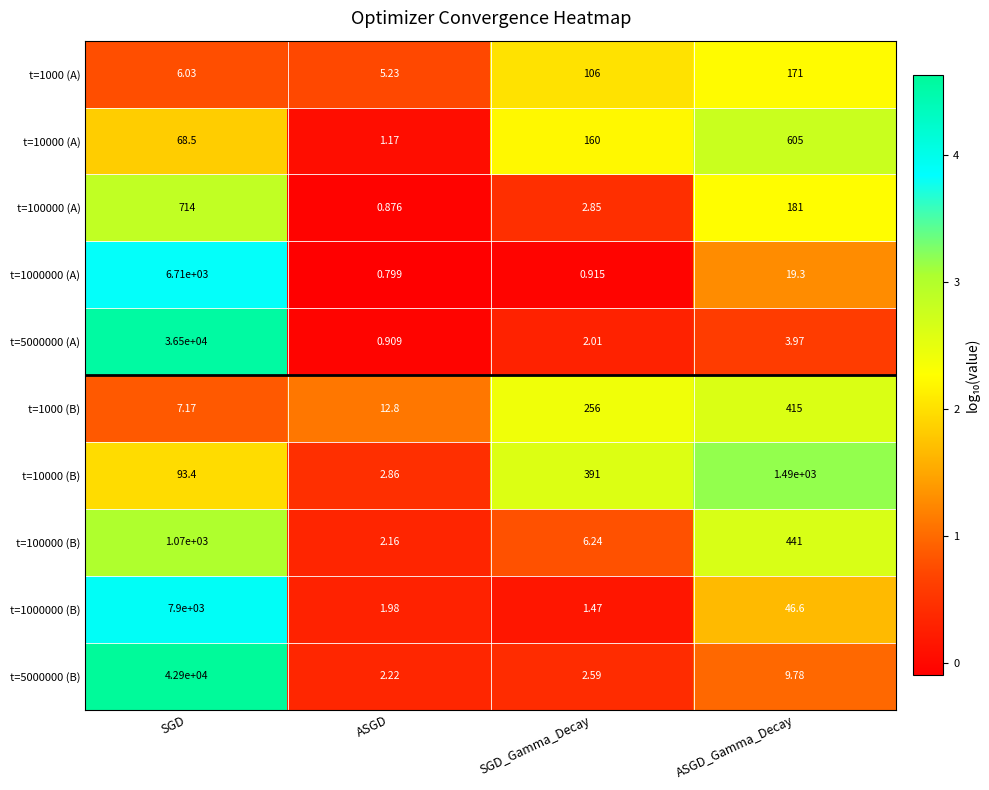

At ASGD_Gamma_Decay, list the series in order from smallest to largest.

t=5000000 (A), t=5000000 (B), t=1000000 (A), t=1000000 (B), t=1000 (A), t=100000 (A), t=1000 (B), t=100000 (B), t=10000 (A), t=10000 (B)